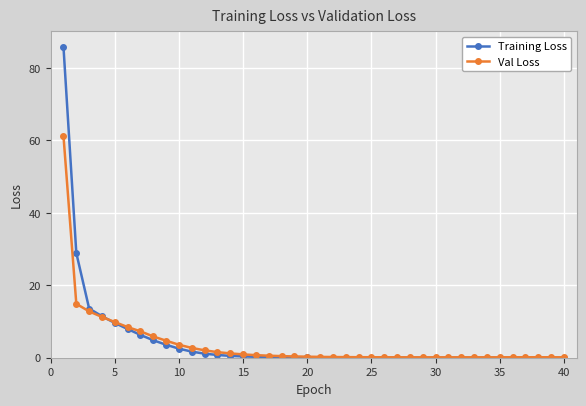

What is the highest value of the Training Loss series?

85.8